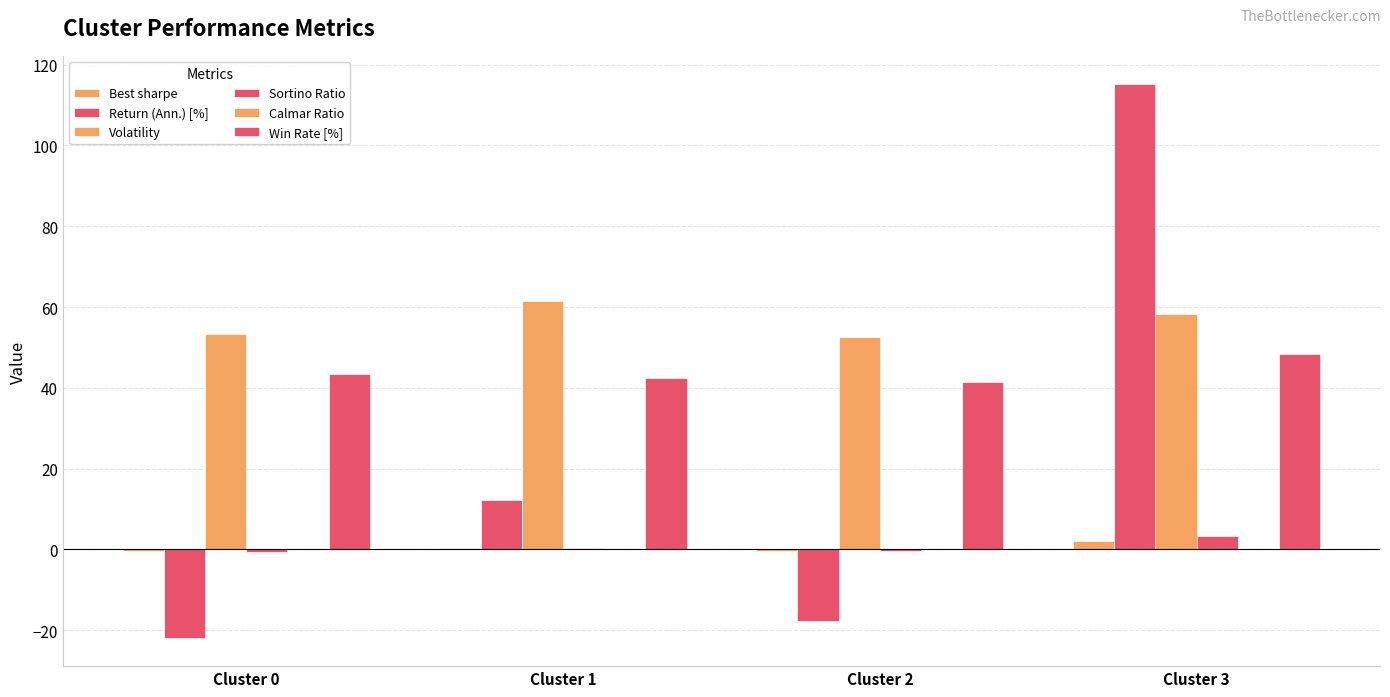

Reading left to right, extract all data points from this chart.

Best sharpe: -0.4	0.2	-0.3	2.0
Return (Ann.) [%]: -22.1	12.2	-17.6	115.3
Volatility: 53.3	61.5	52.6	58.4
Sortino Ratio: -0.6	0.3	-0.4	3.3
Calmar Ratio: -0.0	0.0	-0.0	0.1
Win Rate [%]: 43.4	42.4	41.5	48.3